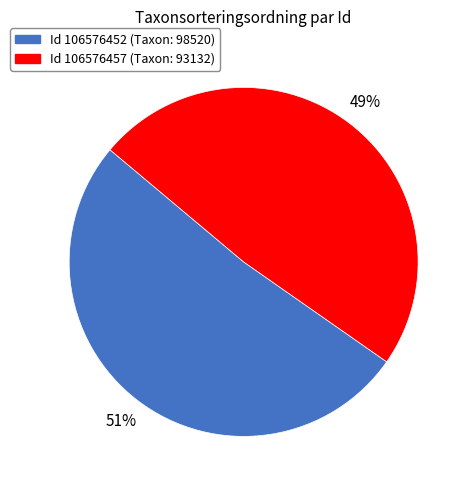

Count the number of slices in the pie.

2